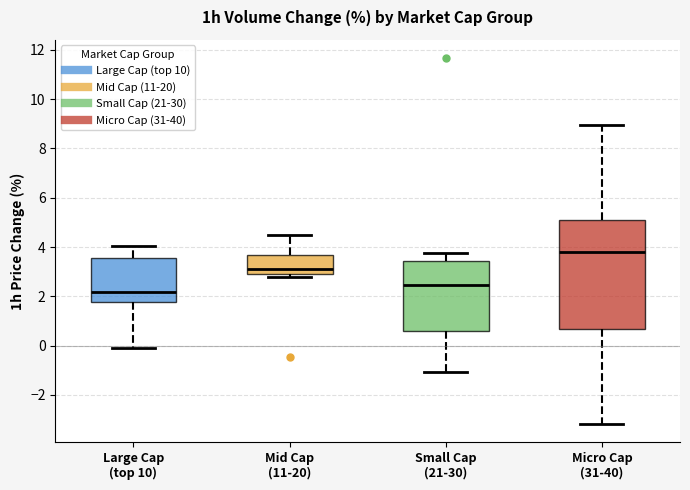

Comparing the boxes themselves (not the whiskers), which one is the tallest?

Micro Cap (31-40)